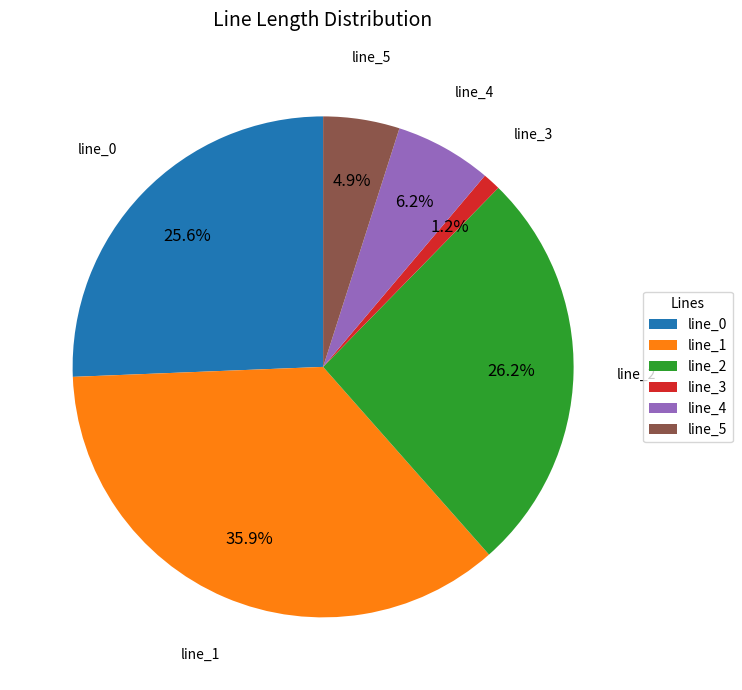

The line_0 slice represents 26% of the pie. True or false?

True